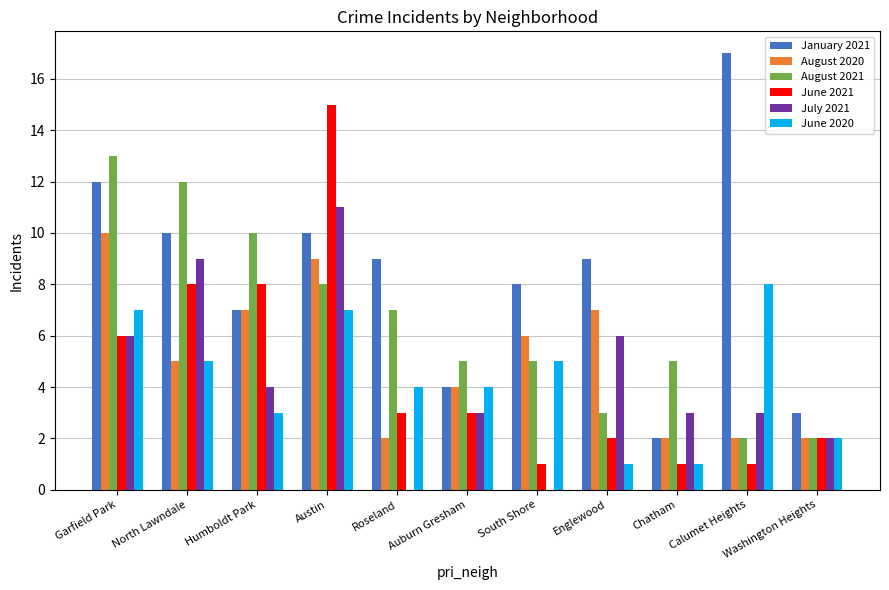

What is the approximate value of January 2021 at Austin?

10